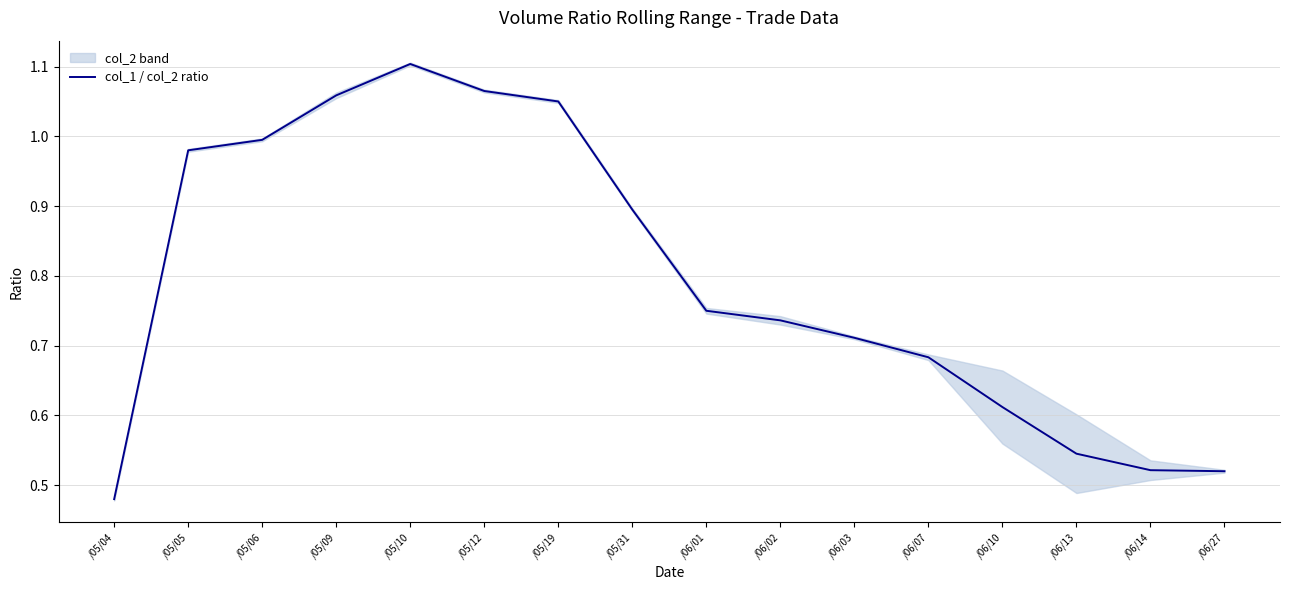

What is the minimum value shown in the chart?

0.5